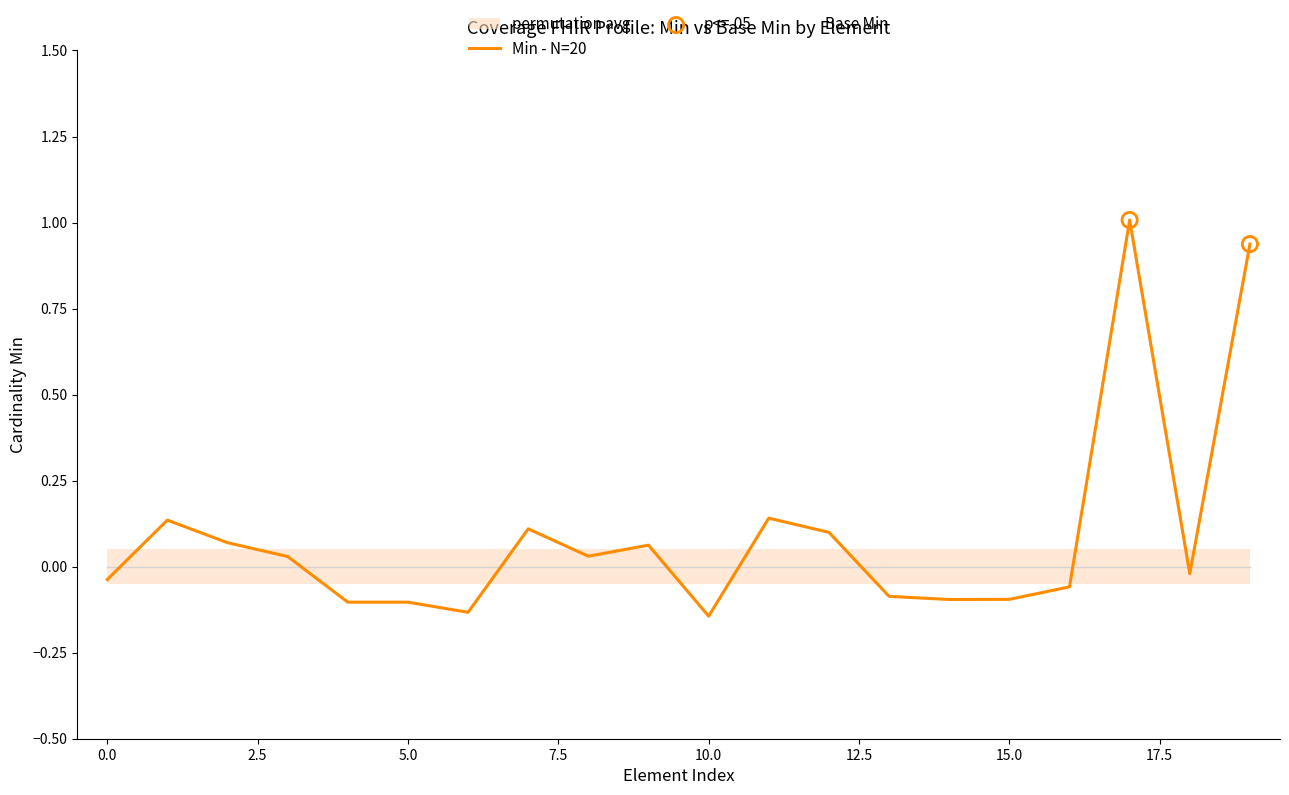

Is the value of Base Min at Coverage.subscriberId greater than the value of Min at Coverage.extension?

No